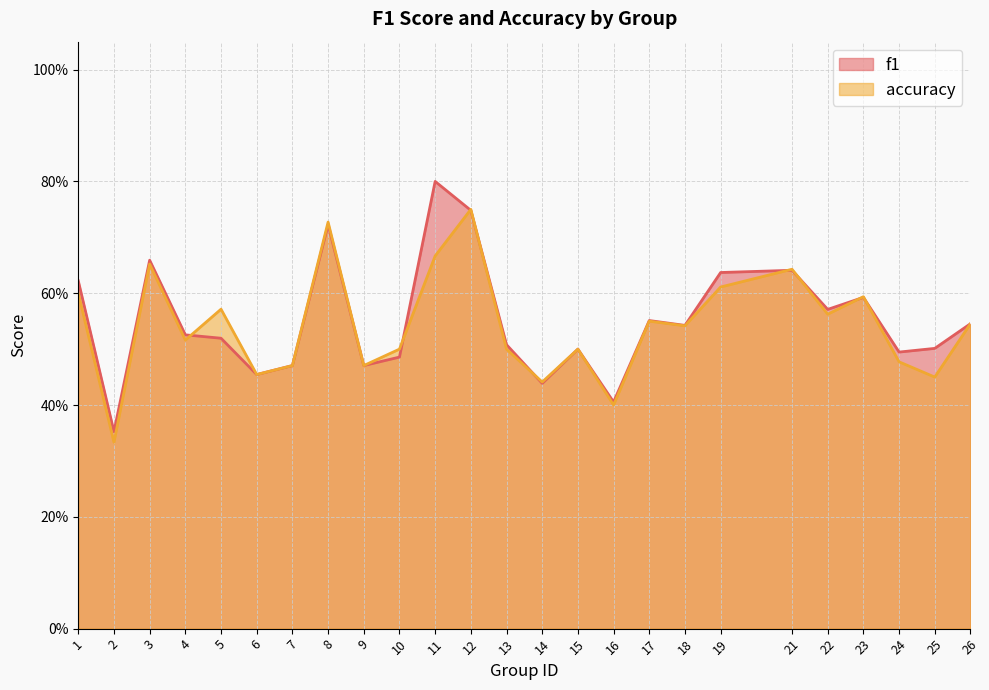

What is the value of the f1 point at the 5th from the left?

0.5